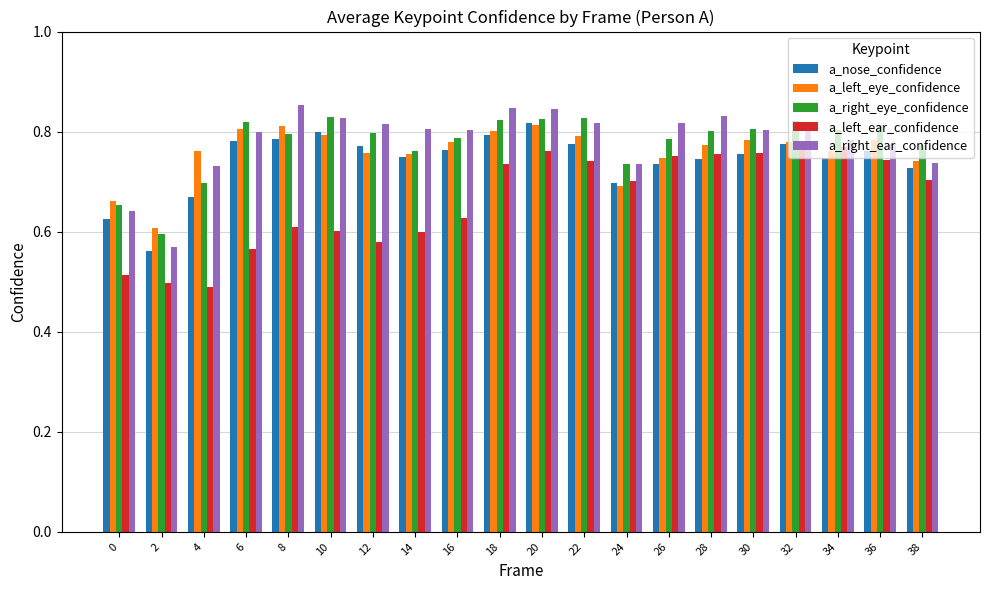

Is it true that a_right_eye_confidence equals 0.8 at 6?

True